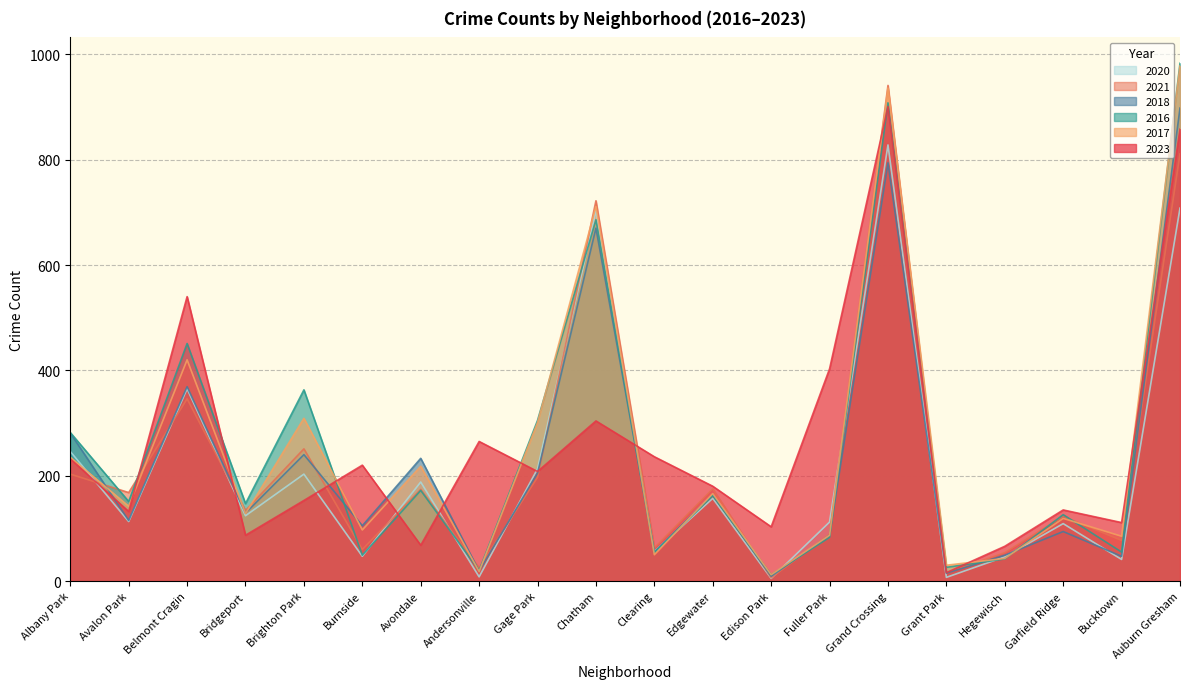

True or false: 2017 has a value of 76 at Garfield Ridge.

False